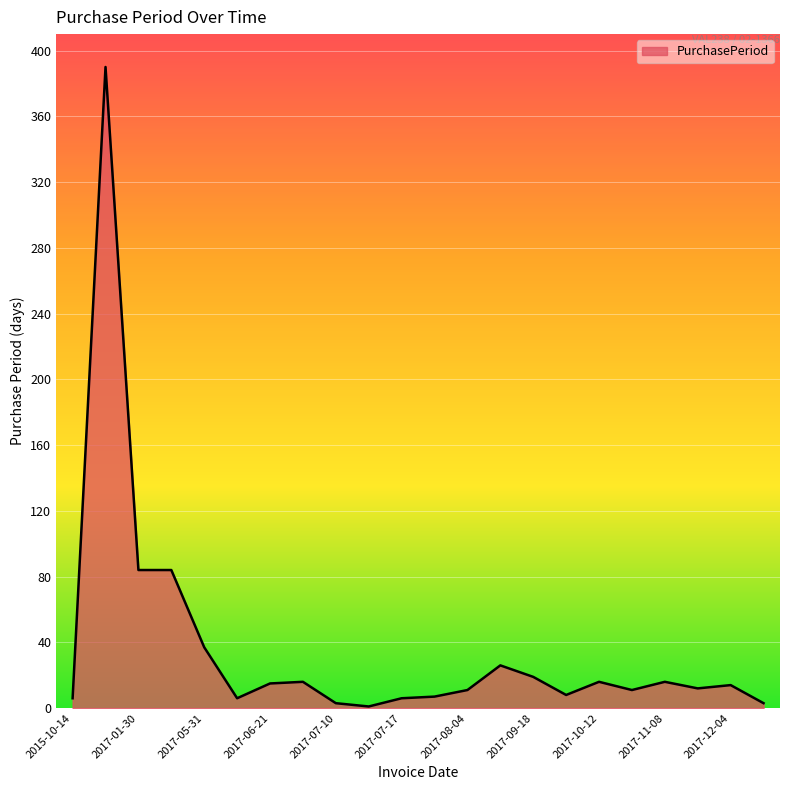

What is the difference between the maximum and minimum values?

389